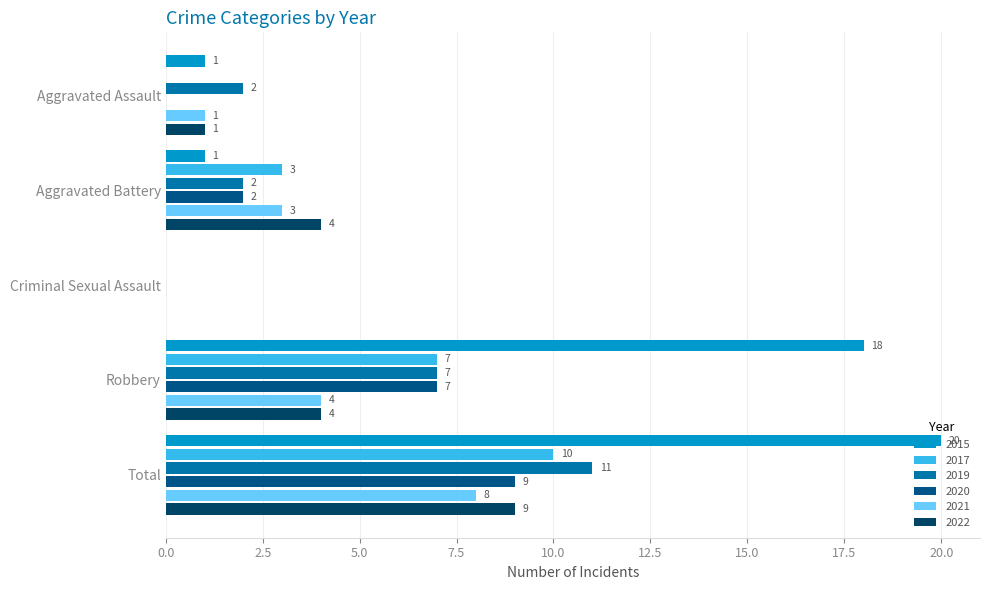

Where does the 2022 series first go above 4?

Total